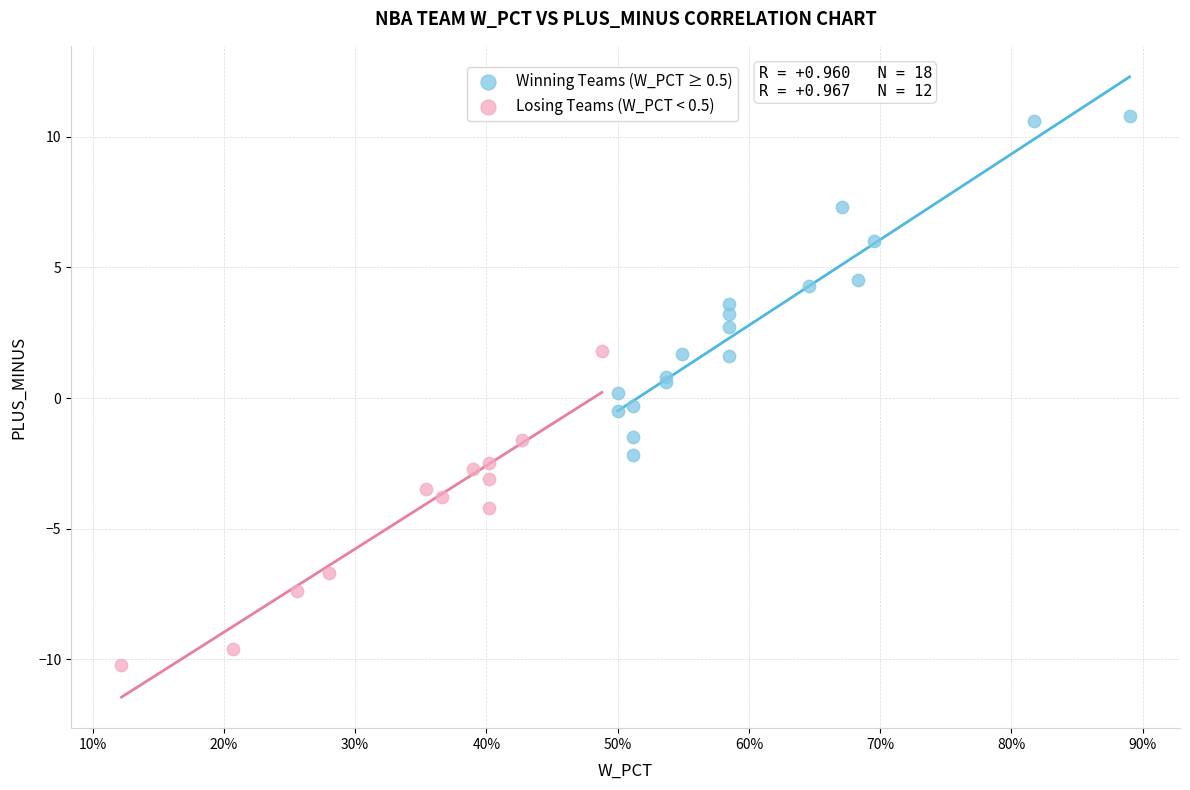

Which series reaches the minimum Y coordinate?

Losing Teams (W_PCT < 0.5)